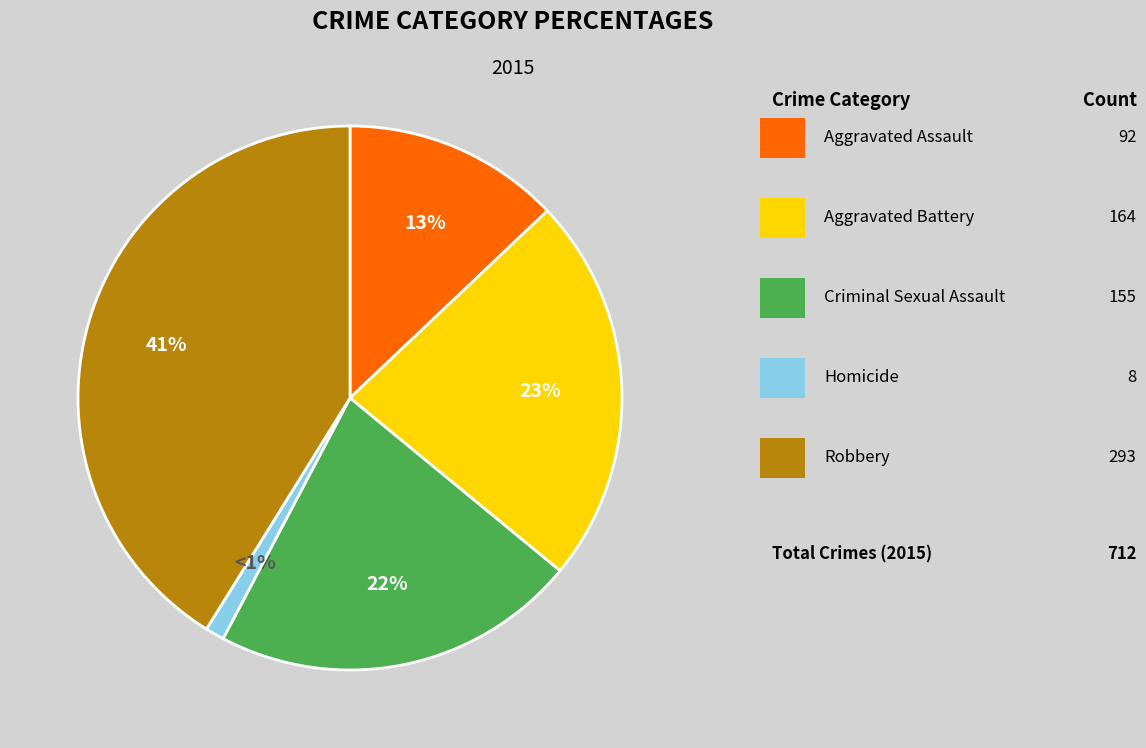

Is there any slice that represents more than half of the pie?

No